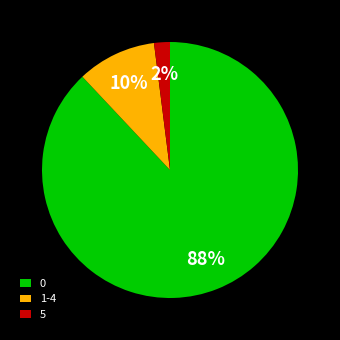

To the nearest percent, what is the difference between the largest and smallest slice percentages?

86%